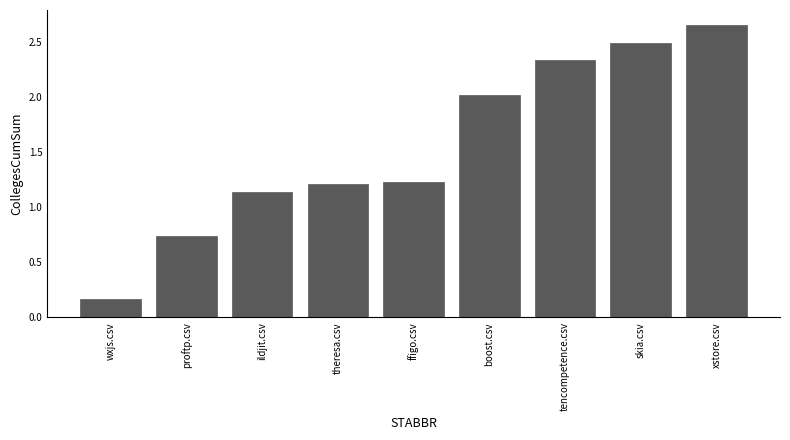

True or false: the data shows 1.9 at theresa.csv.

False